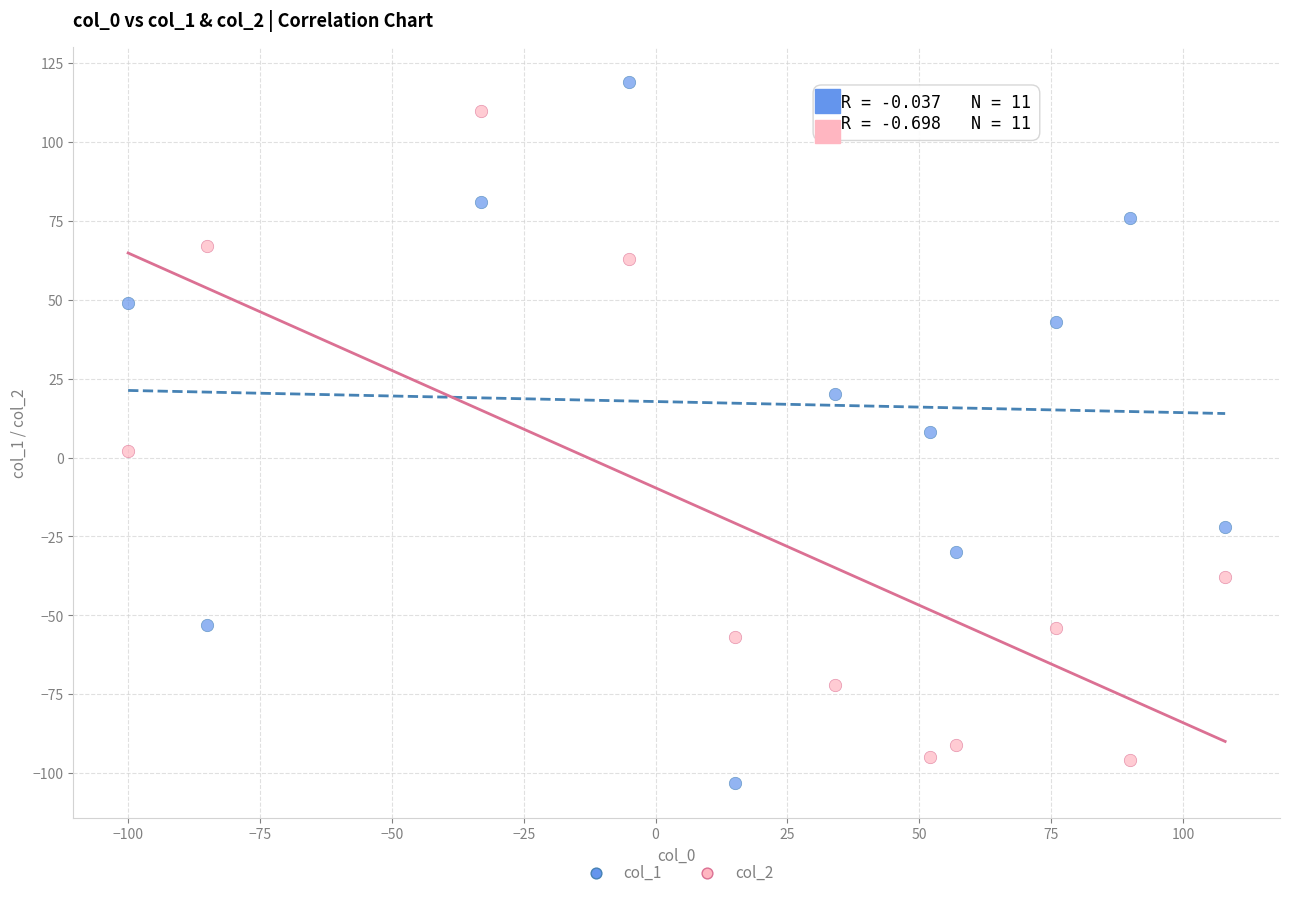

Which series reaches the maximum Y coordinate?

col_1